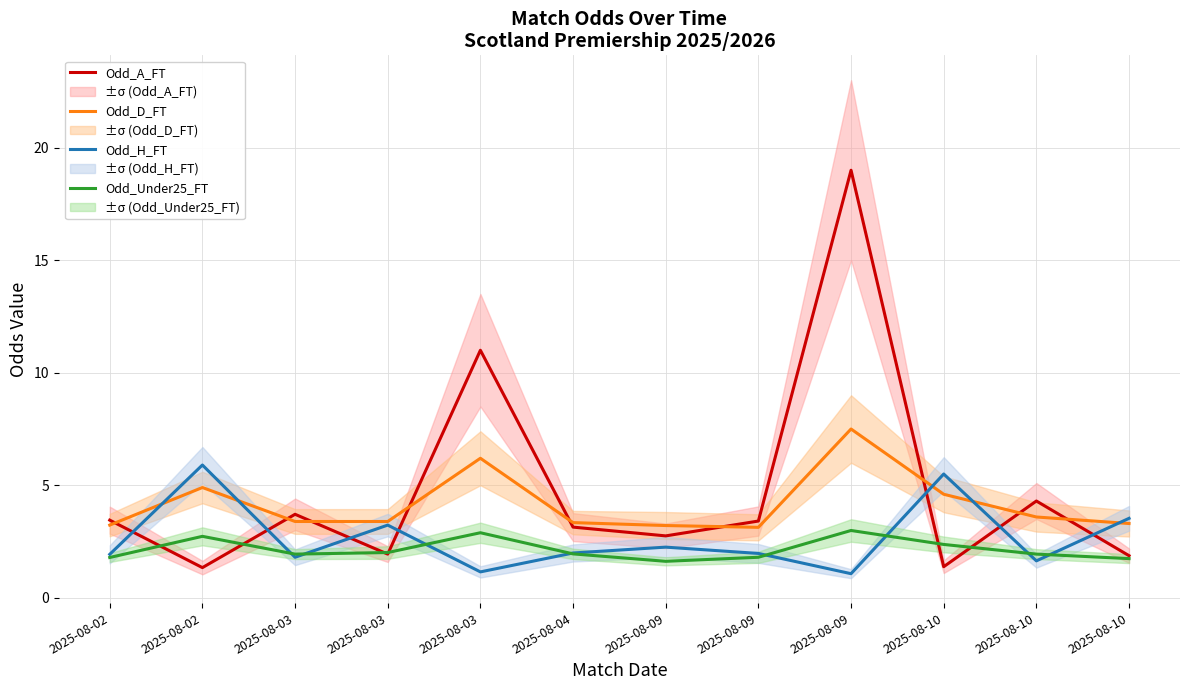

What is the value of the Odd_Under25_FT point at the 6th from the left?

1.9